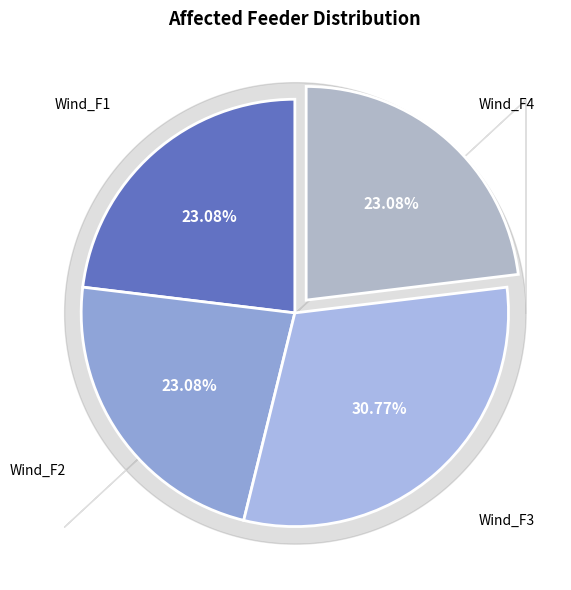

Rank the categories by value from lowest to highest.

Wind_F1, Wind_F2, Wind_F4, Wind_F3